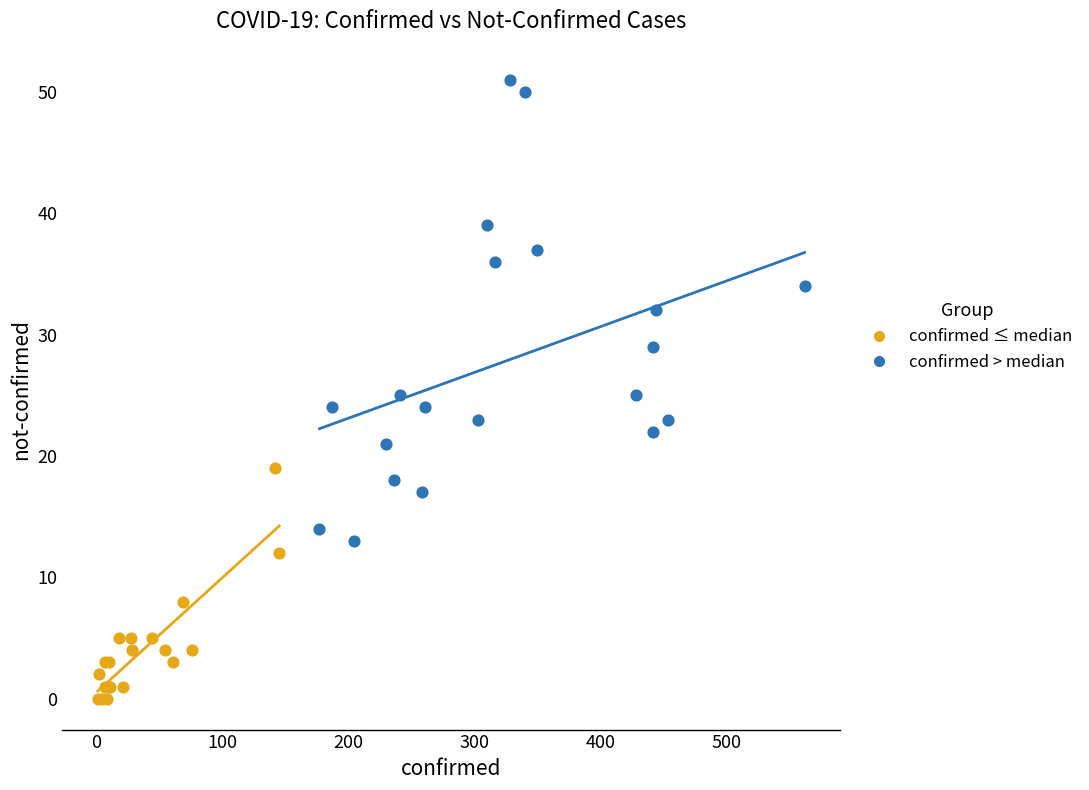

What are all the series names shown in the legend?

confirmed ≤ median, confirmed > median